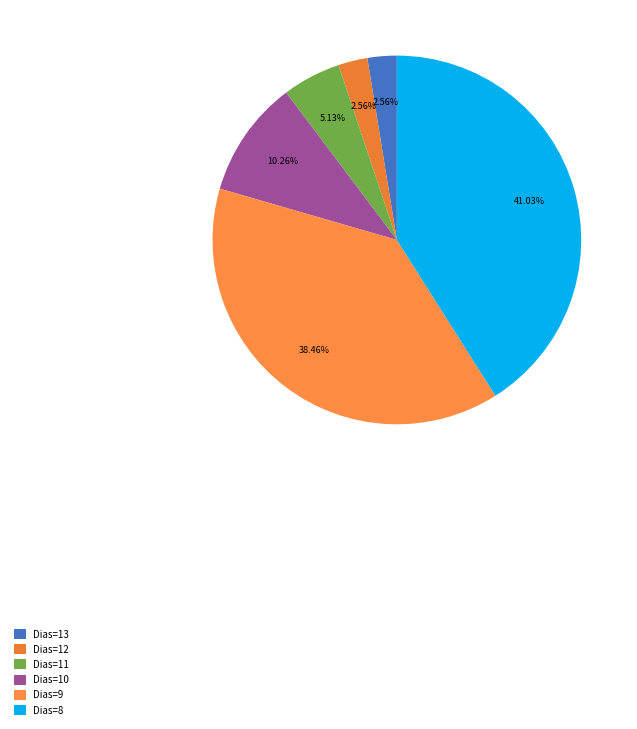

What is the largest slice in the pie chart?

Dias=8